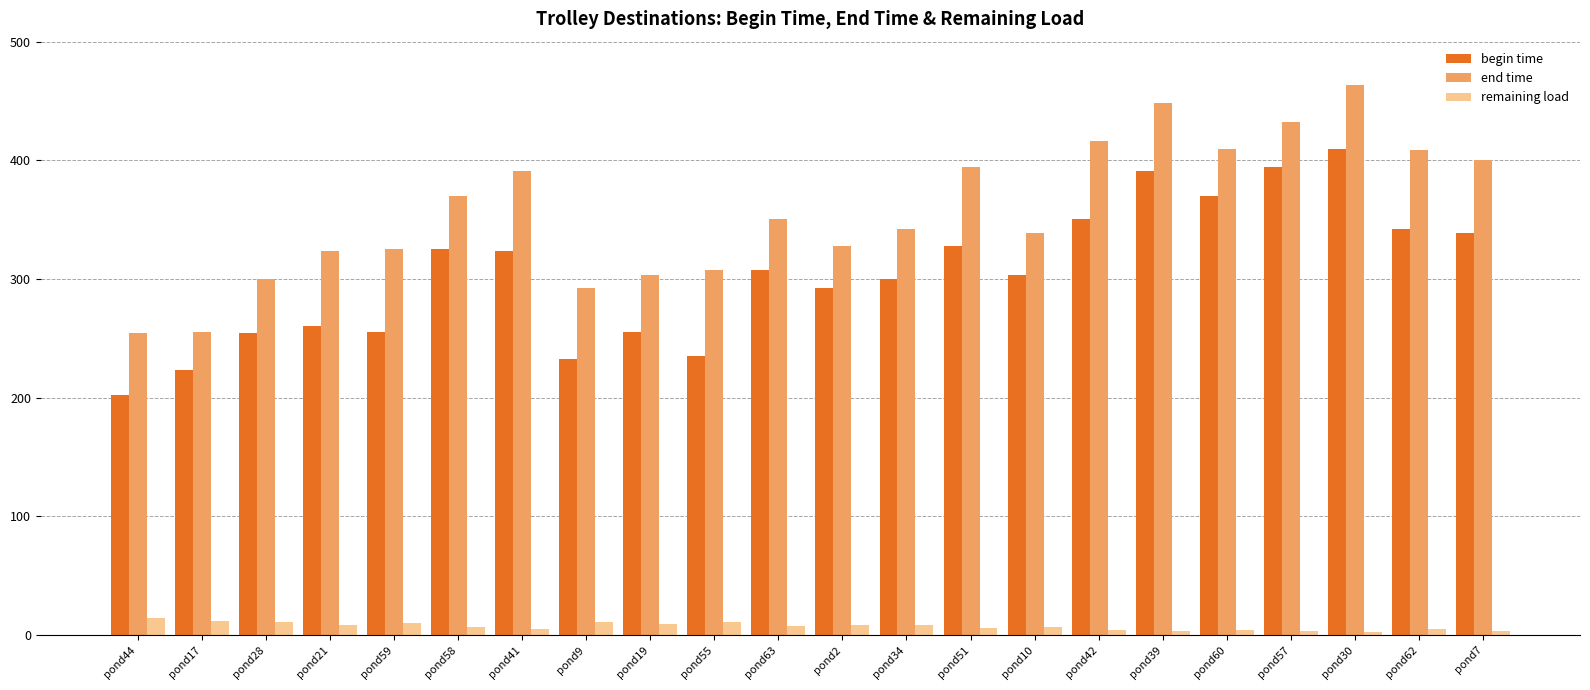

Read the end time value at pond10.

338.6